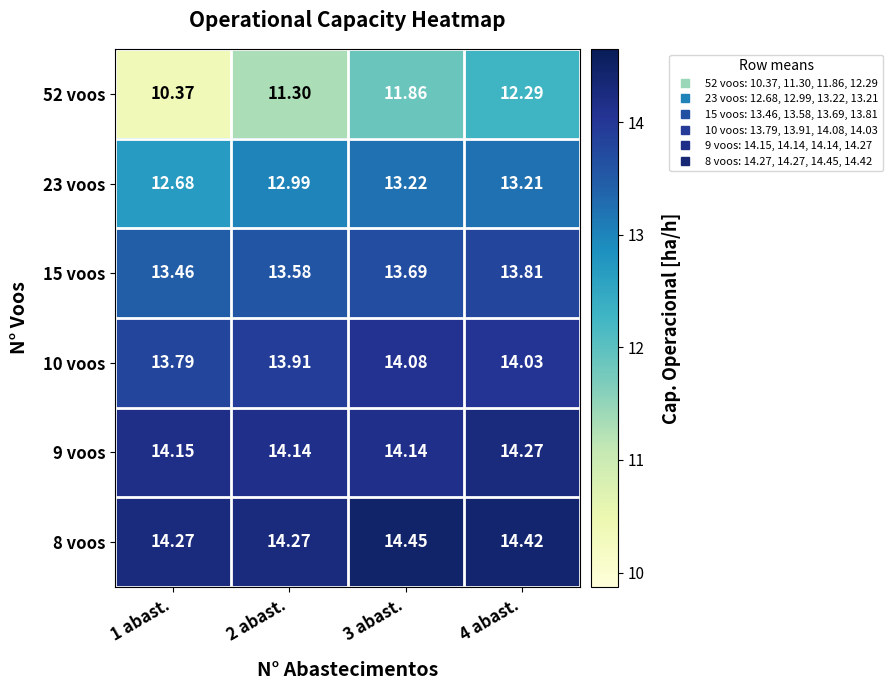

Is the value of 15 voos at 1 abast. greater than the value of 9 voos at 3 abast.?

No